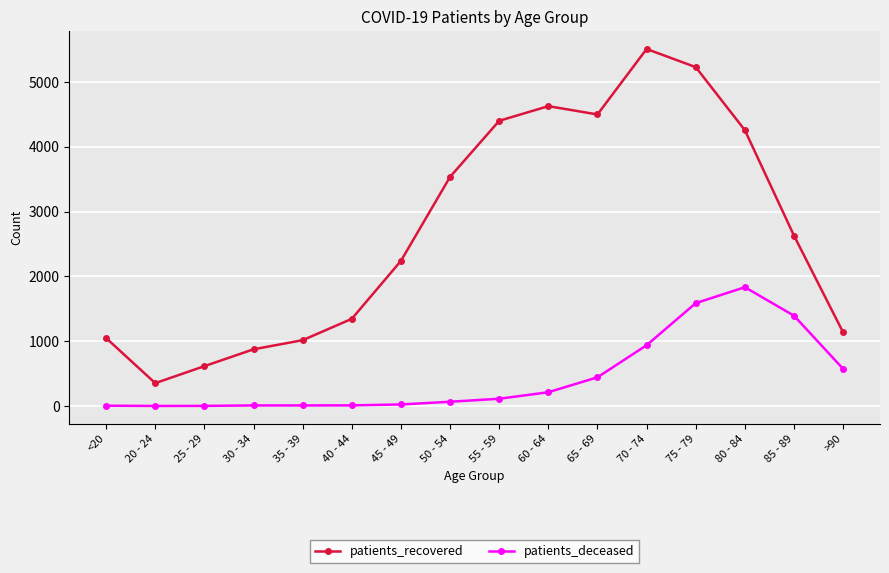

What are all the series names shown in the legend?

patients_recovered, patients_deceased